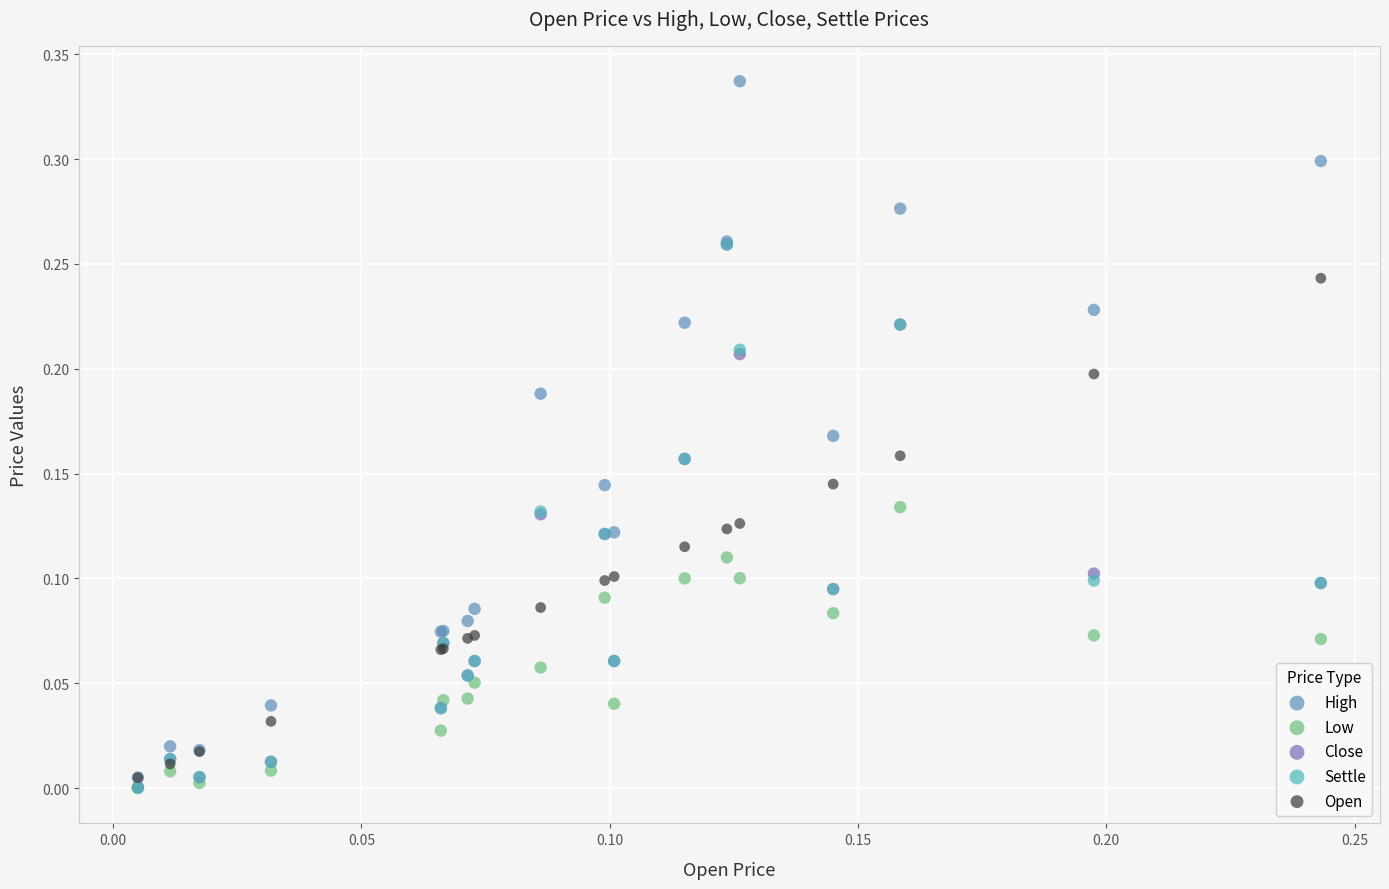

What are all the series names shown in the legend?

High, Low, Close, Settle, Open